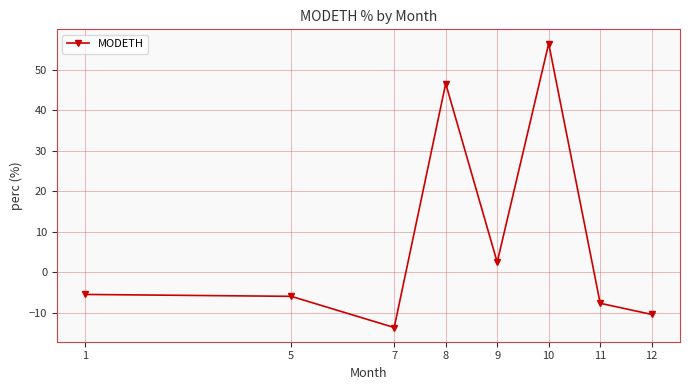

What is the difference between the values at 7 and 11?

6.0